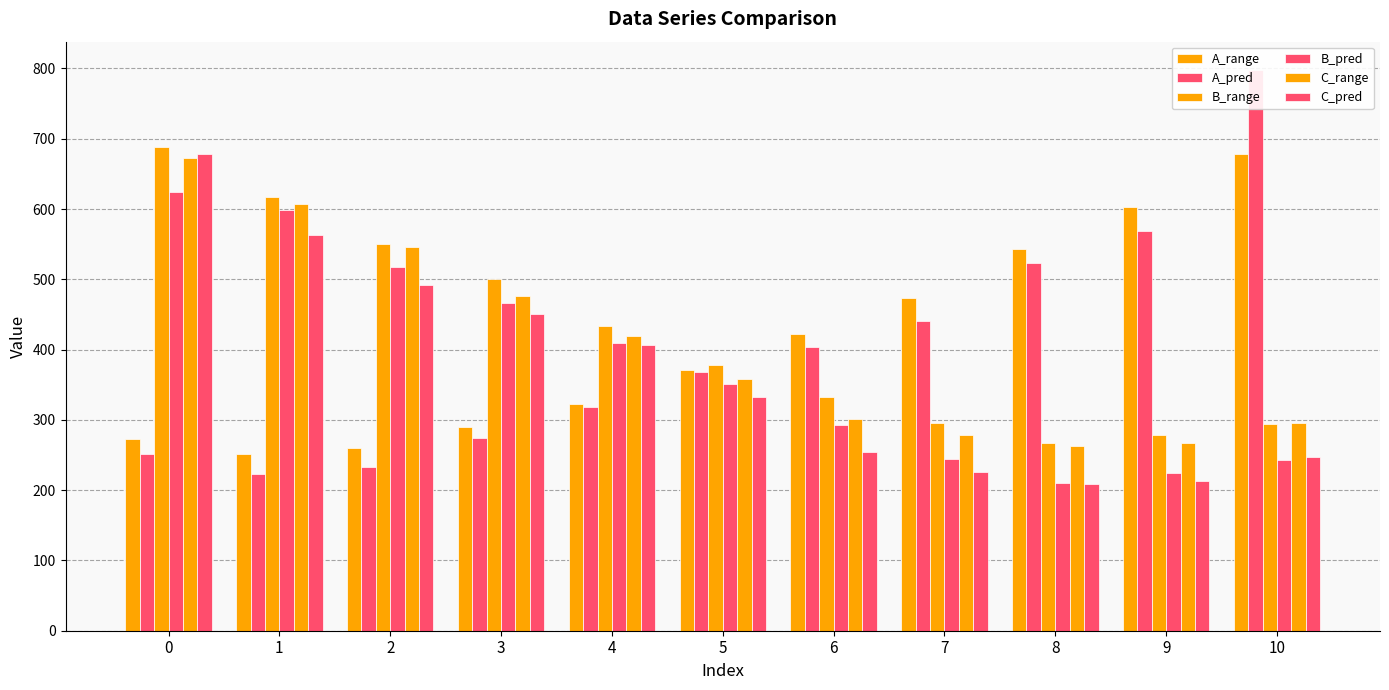

At which label is A_pred closest to 510?

8